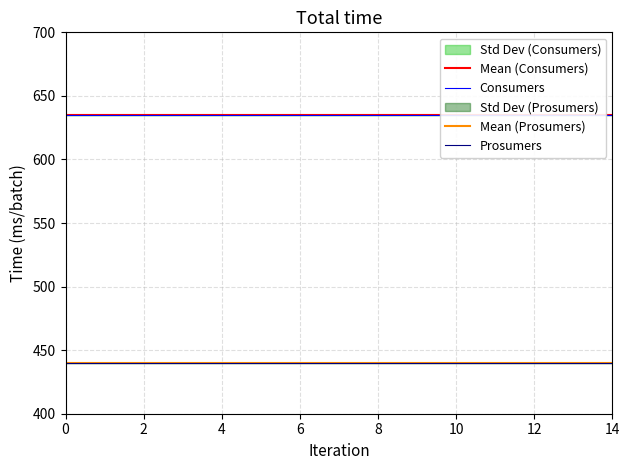

True or false: Prosumers and Consumers cross at least once.

False